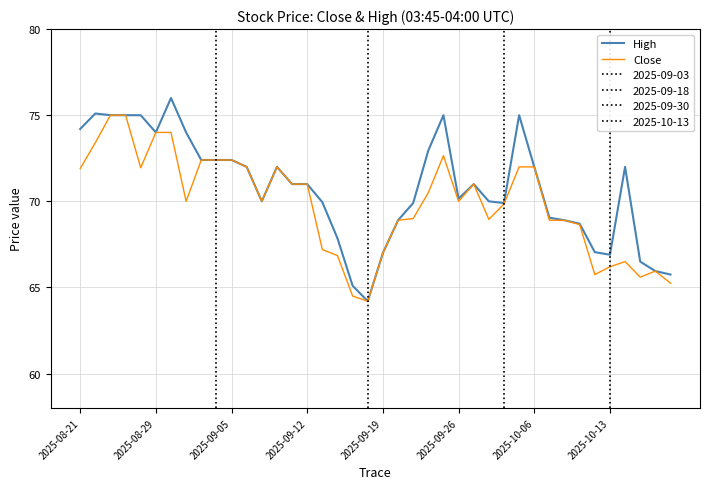

What is the maximum value for Close?

75.0